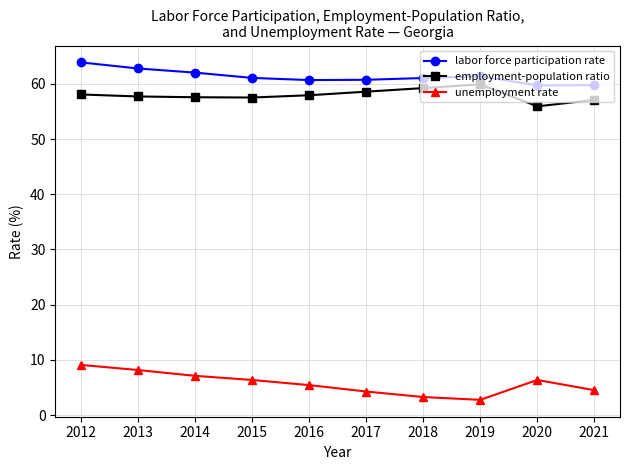

True or false: unemployment rate and employment-population ratio cross at least once.

False